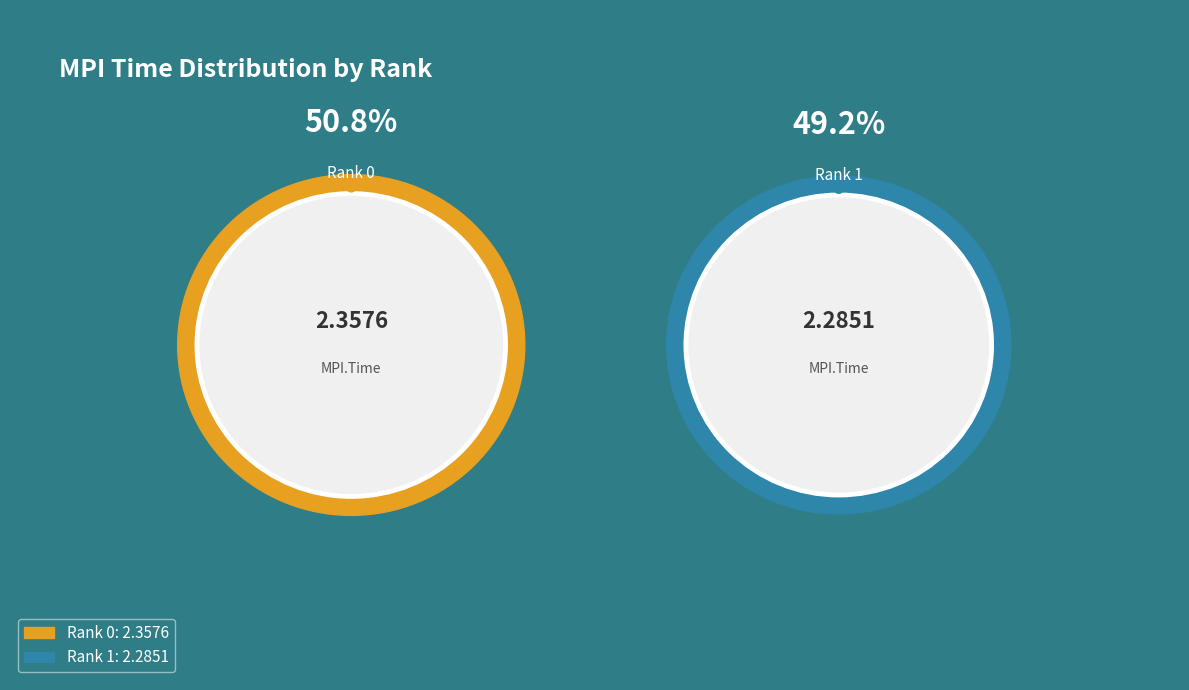

What percentage is the 1 slice, to the nearest percent?

49%